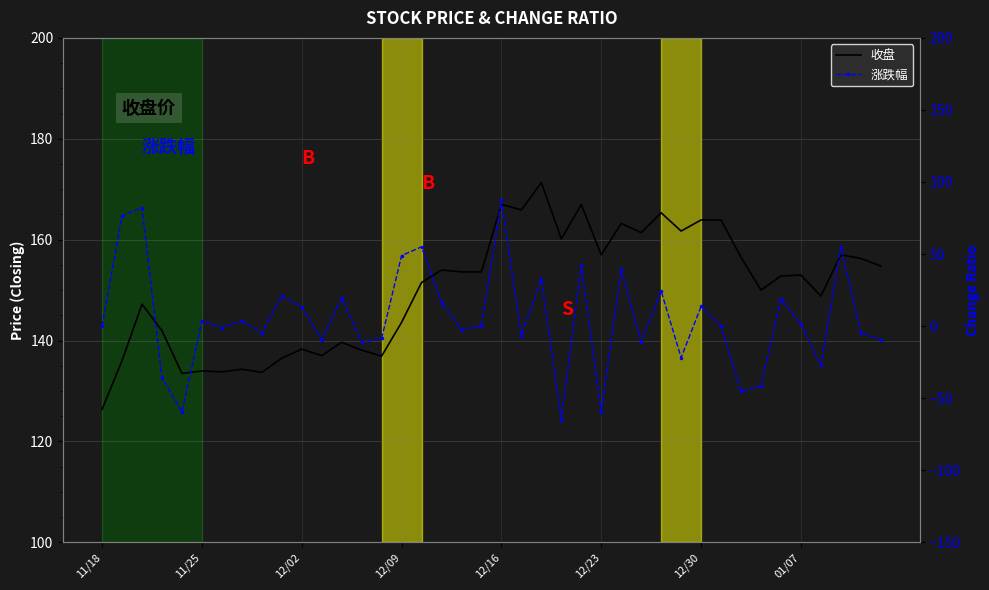

What is the difference between the 收盘 values at 22 and 23?

11.2